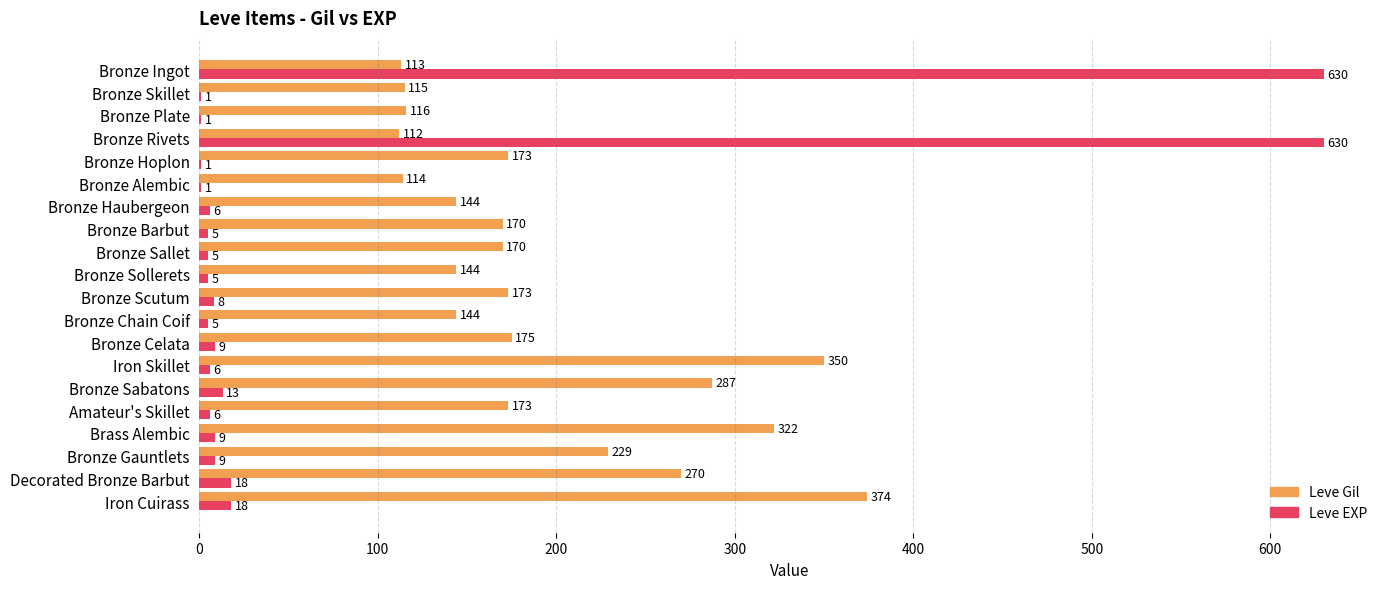

Which series has the largest range (max minus min)?

Leve EXP